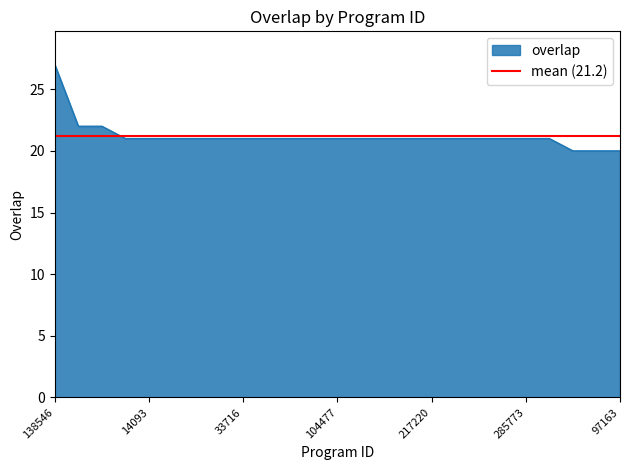

Is it true that the value at 83223 is 31?

False